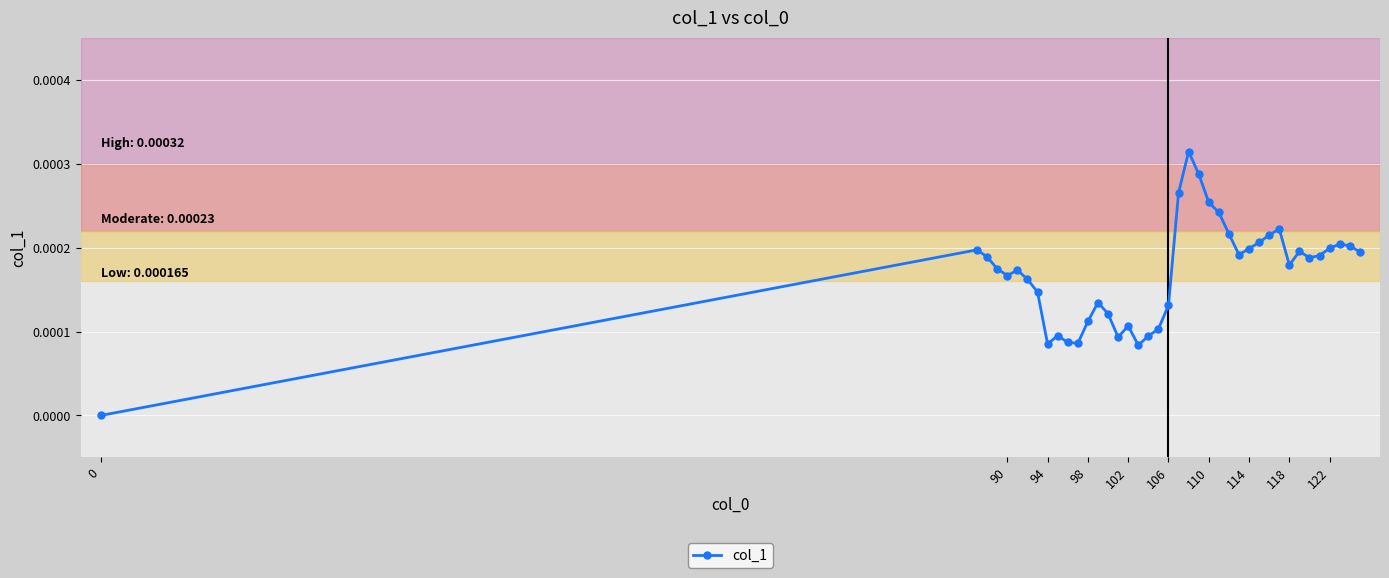

How many interior local peaks (higher than both neighbors) does the data have?

9